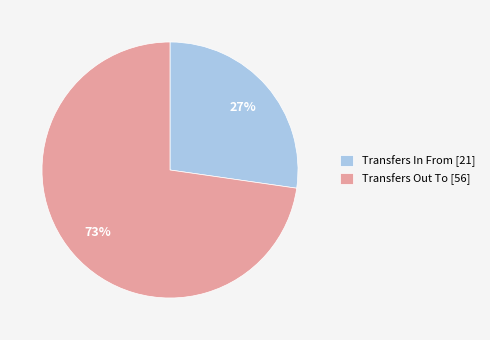

Between Transfers Out To and Transfers In From, which is larger?

Transfers Out To